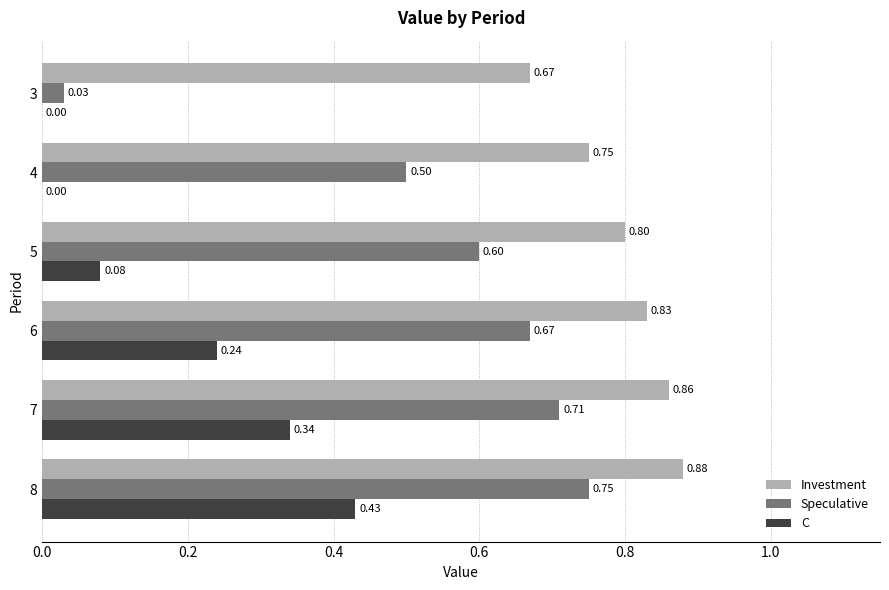

What is the total value across all series at 6?

1.7